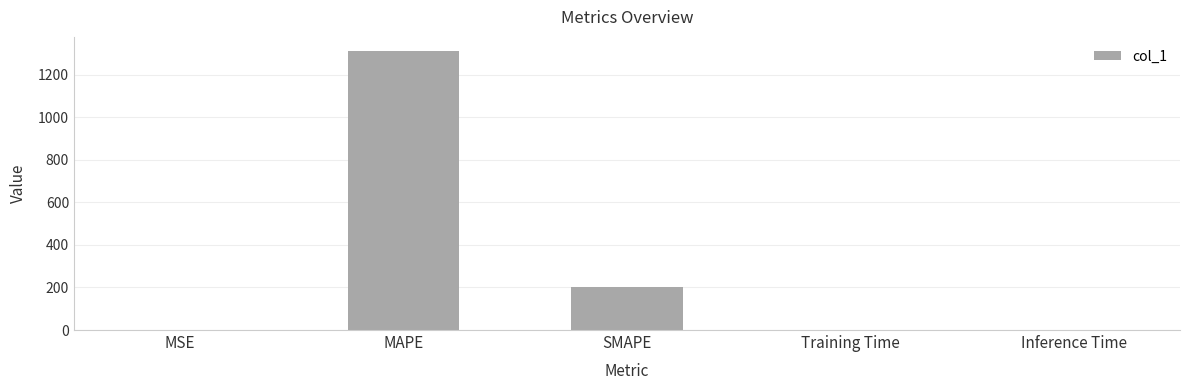

Which category has the highest value across all series?

MAPE